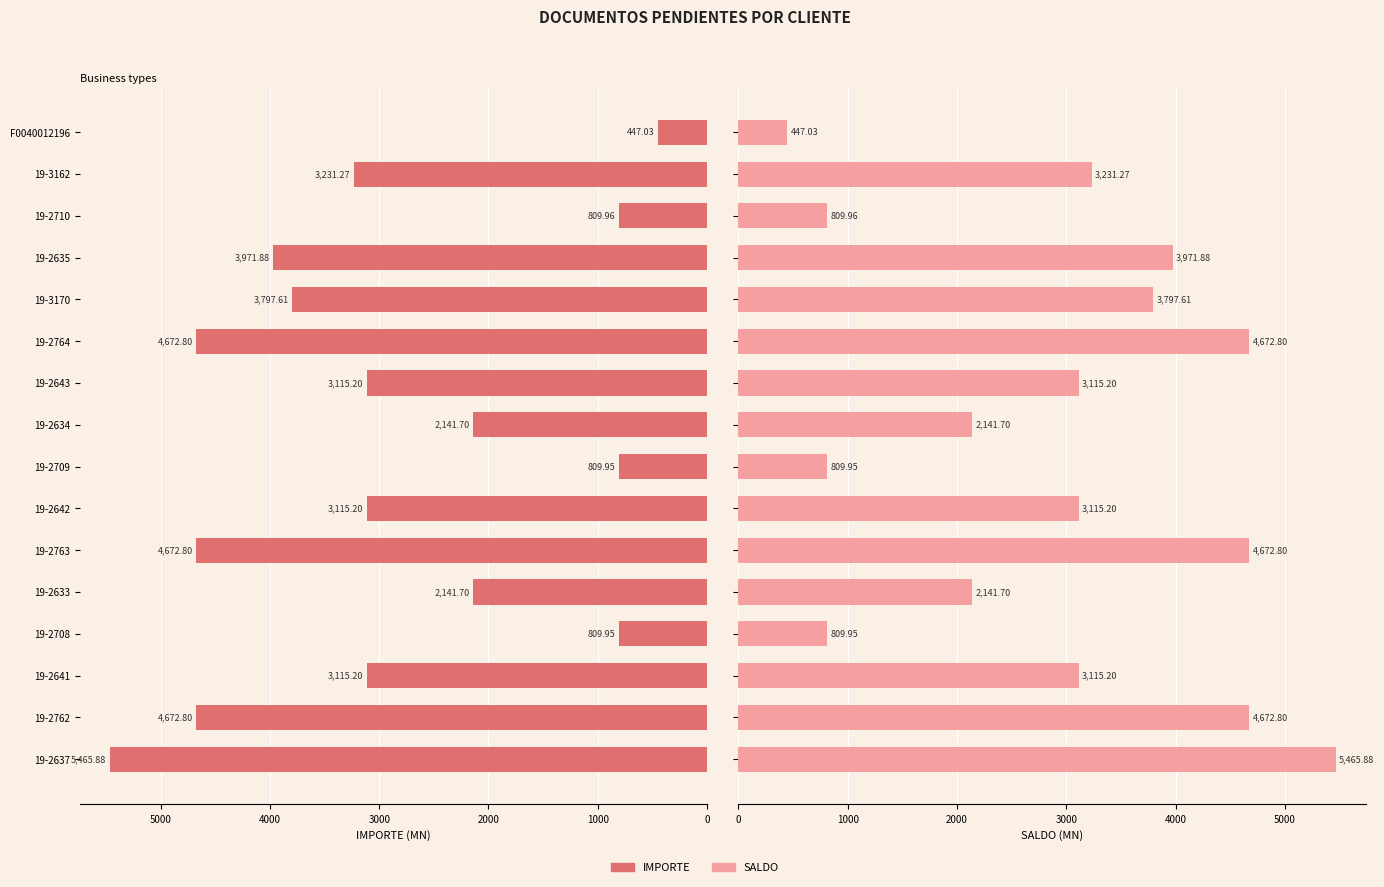

What is the sum of all IMPORTE values?

46990.9